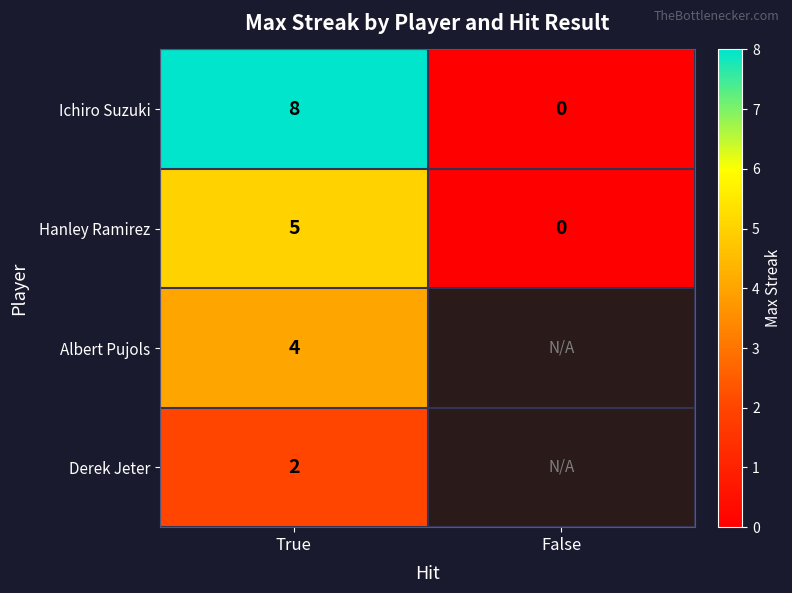

Rank the series at True from highest to lowest value.

Ichiro Suzuki, Hanley Ramirez, Albert Pujols, Derek Jeter